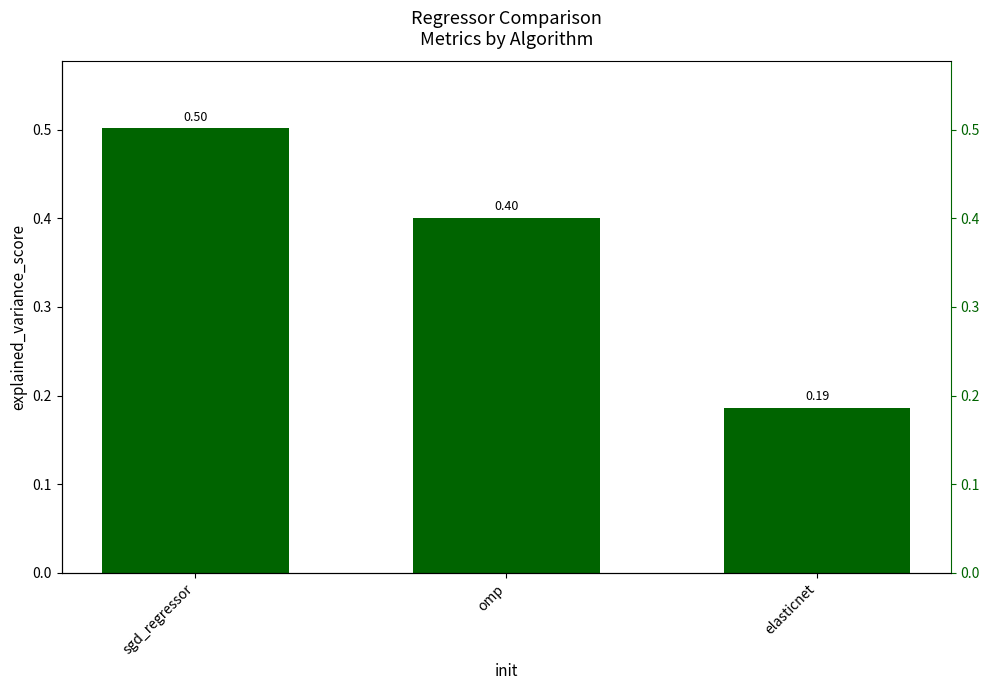

How many bars are there in total?

3